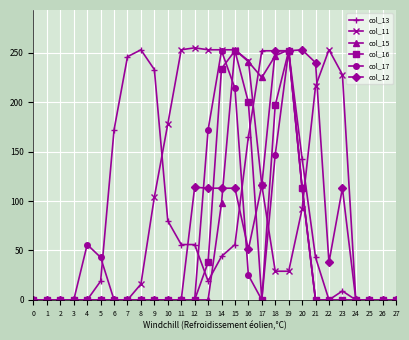

The value of col_15 at 21 is 0. True or false?

True